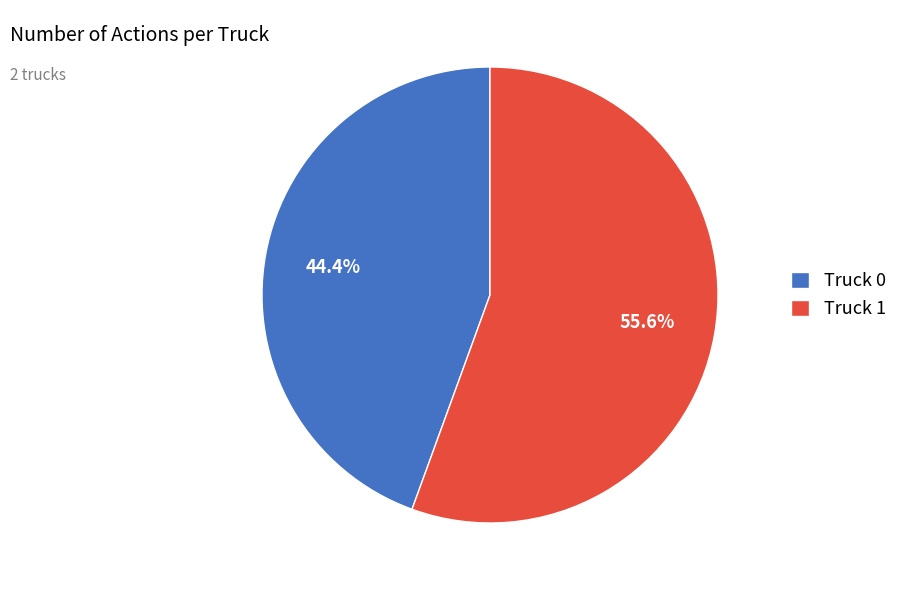

What portion of the pie excludes Truck 0?

55.6%